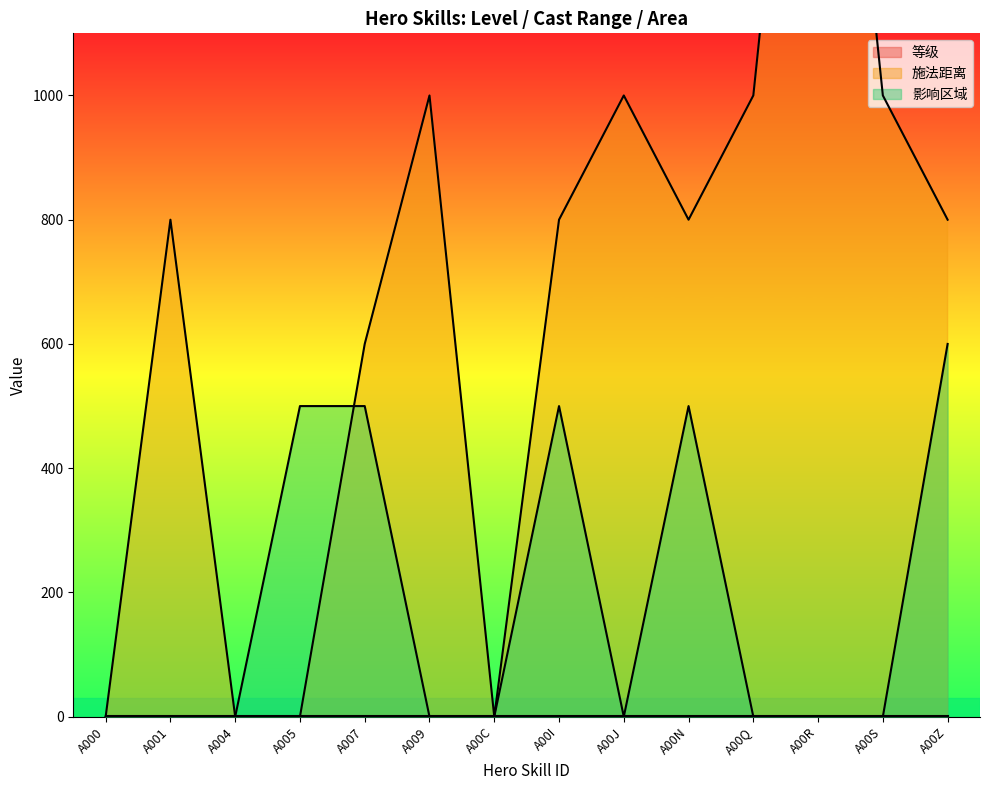

At which category is the sum across all series the highest?

A00R